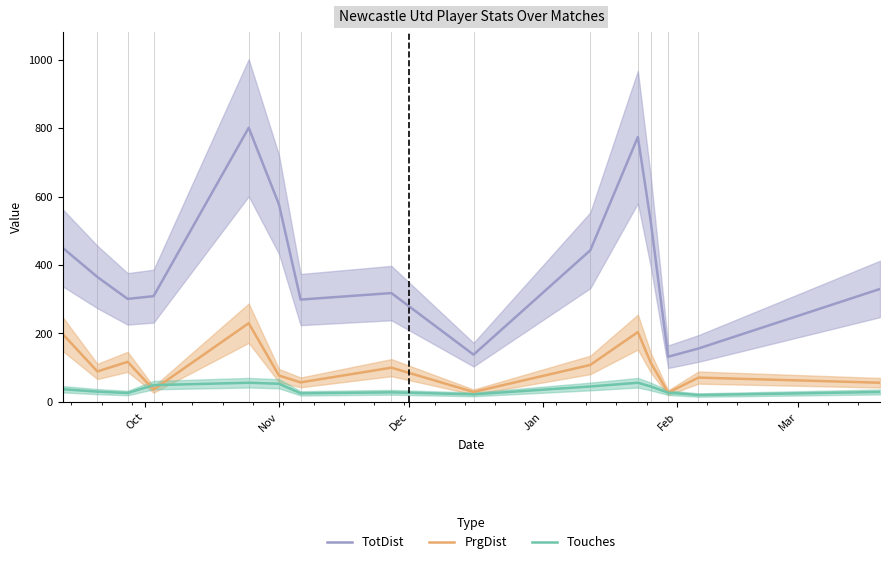

What is the lowest value of the PrgDist series?

27